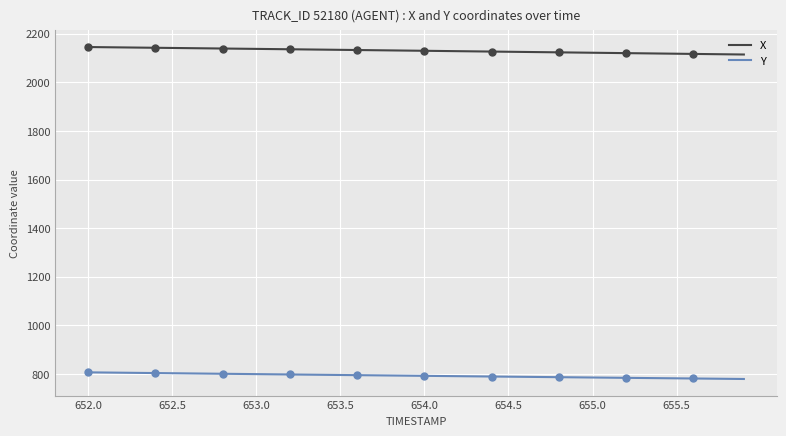

True or false: Y has more than 1 points higher than both neighbors.

False